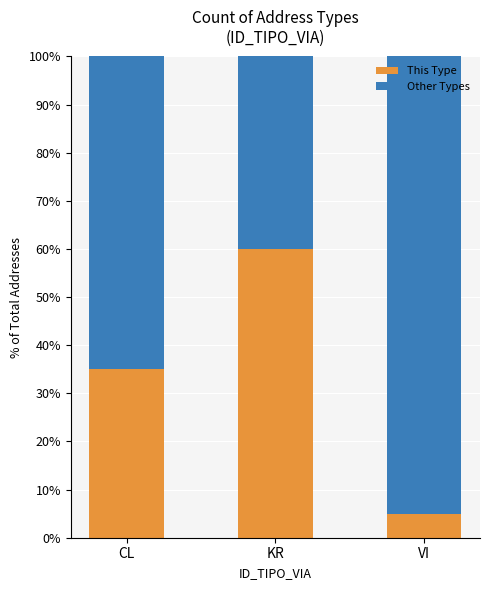

What is the sum of the This Type values at CL and KR?

95